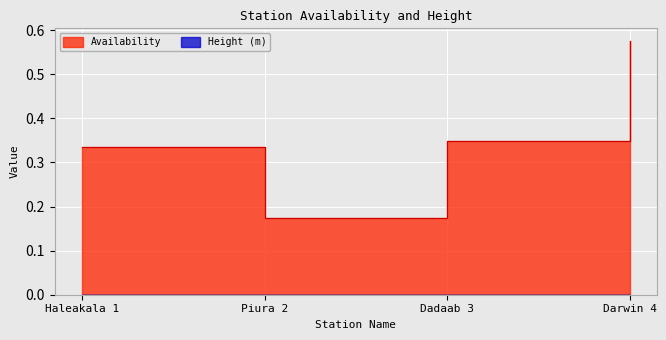

List the labels in order of value, smallest first.

Piura 2, Haleakala 1, Dadaab 3, Darwin 4